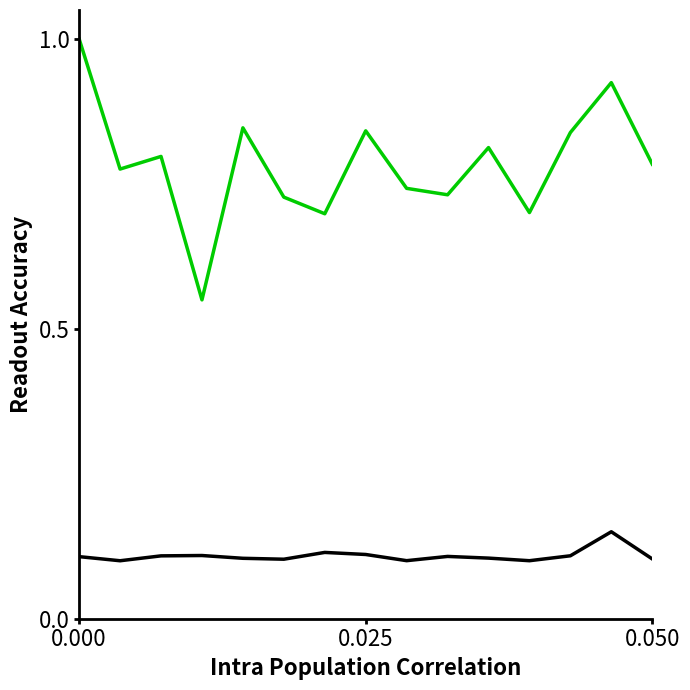

What is the greatest value displayed?

1.0